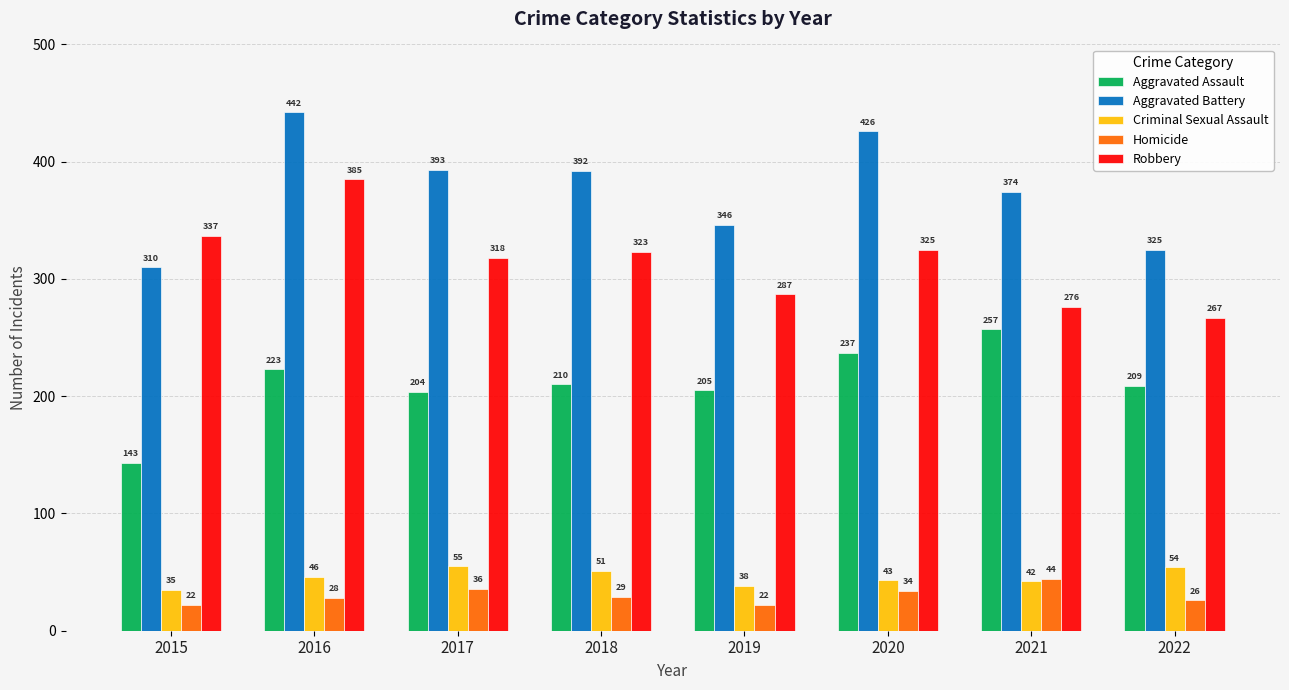

Reading right to left, transcribe all the data shown in this chart.

Aggravated Assault: 209	257	237	205	210	204	223	143
Aggravated Battery: 325	374	426	346	392	393	442	310
Criminal Sexual Assault: 54	42	43	38	51	55	46	35
Homicide: 26	44	34	22	29	36	28	22
Robbery: 267	276	325	287	323	318	385	337